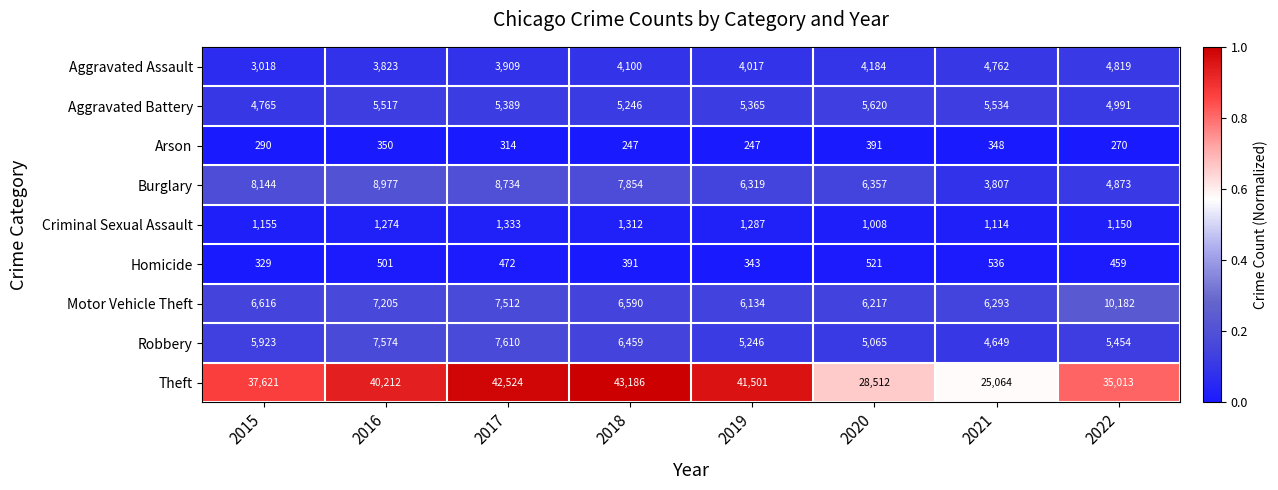

Is it true that Aggravated Battery equals 5620 at 2020?

True